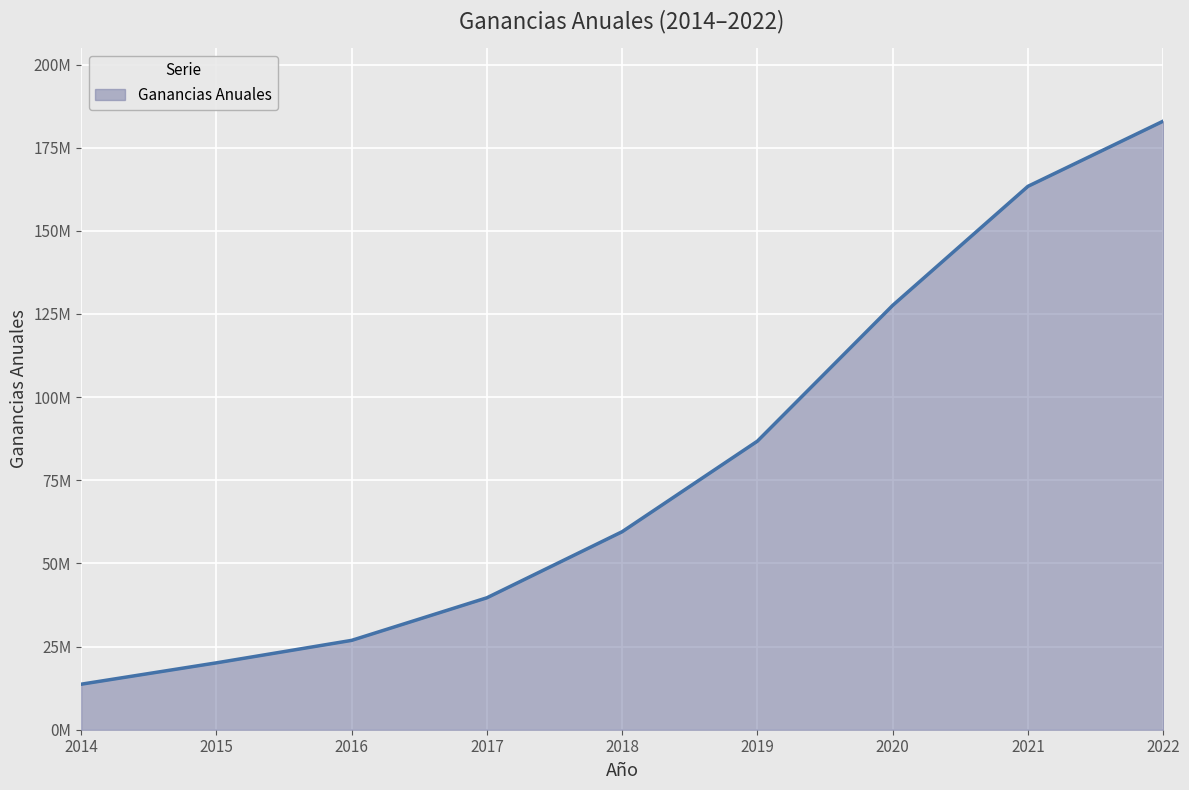

Does the chart display data point markers on the line(s)?

No